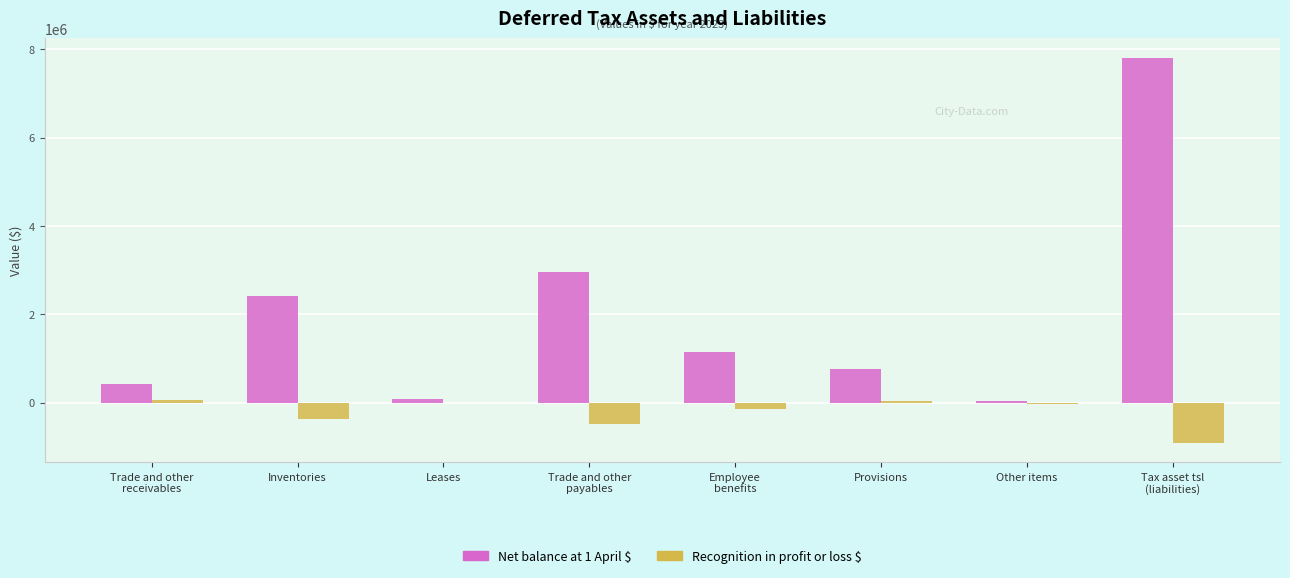

The Net balance at 1 April $ series shows 4121565 at Inventories. True or false?

False